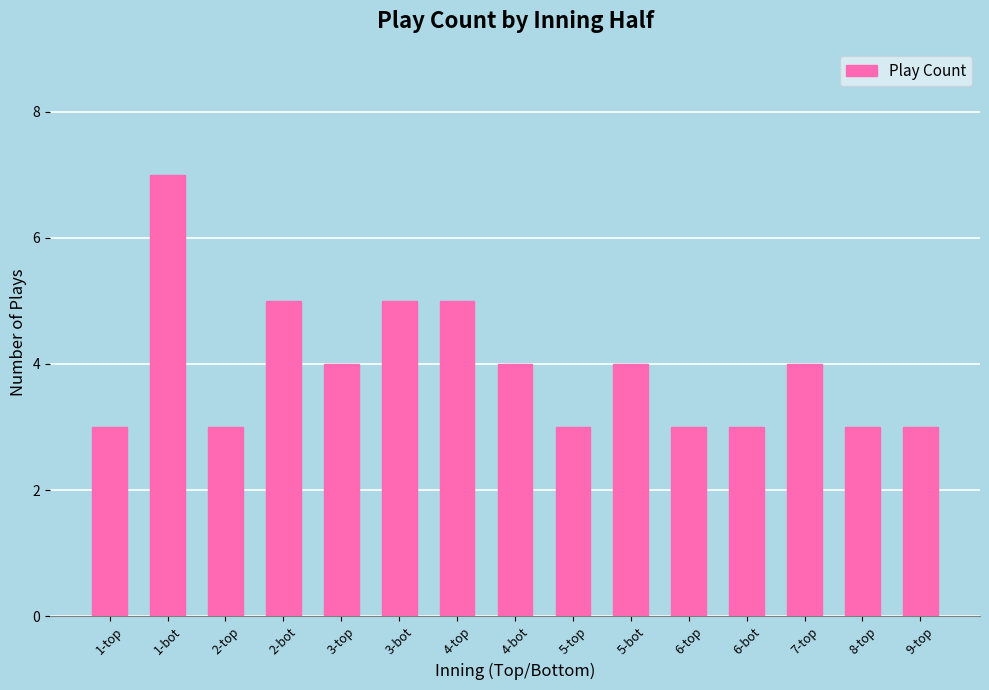

Is it true that the value at 9-top is 3?

True